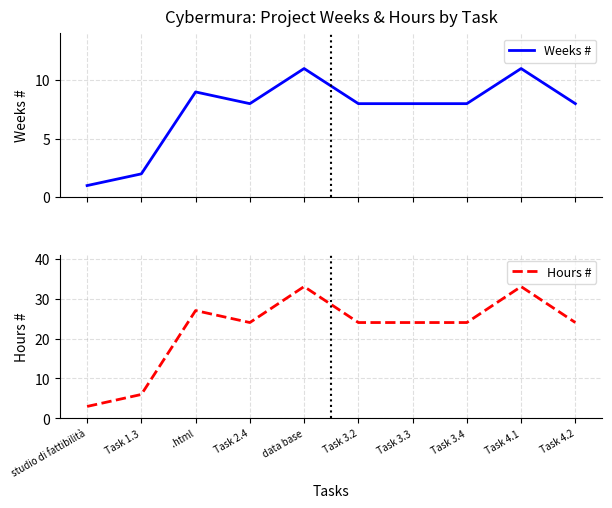

Reading left to right, list all the values displayed in this chart.

Weeks #: 1	2	9	8	11	8	8	8	11	8
Hours #: 3	6	27	24	33	24	24	24	33	24